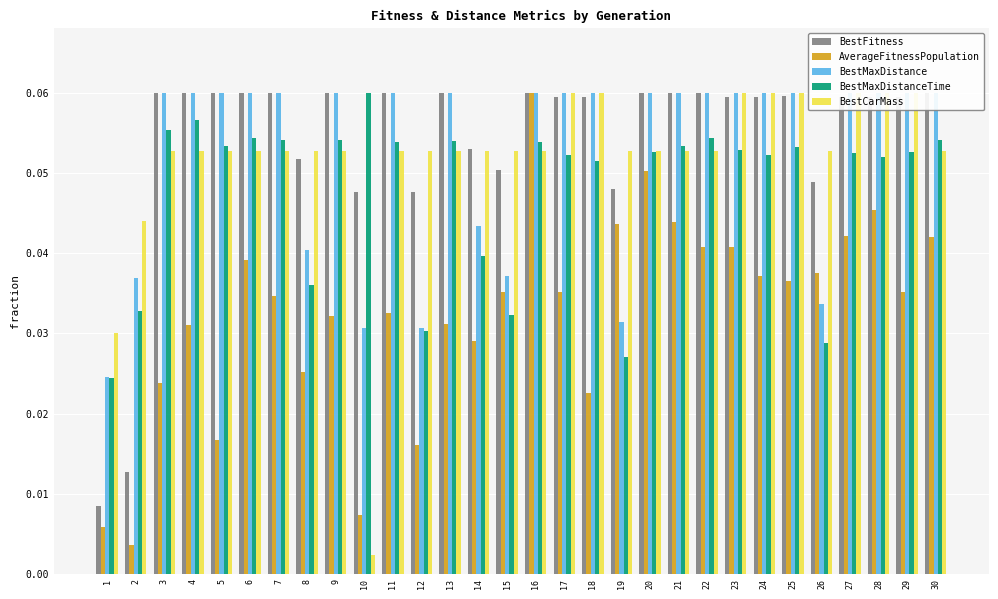

How many BestMaxDistanceTime values are between 0 and 1?

30